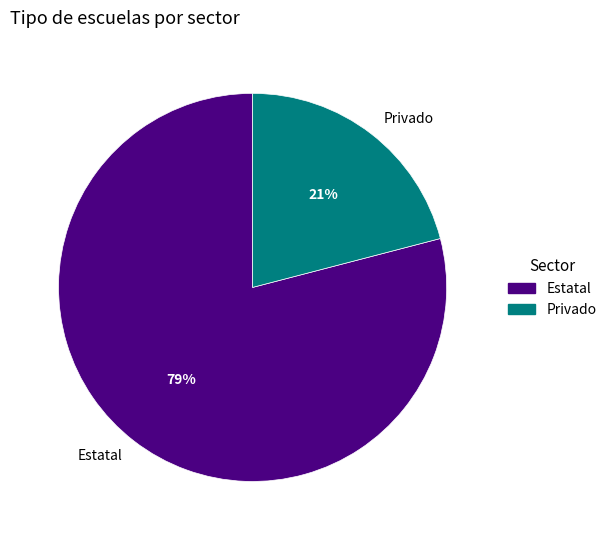

Rank the categories by value from lowest to highest.

Privado, Estatal